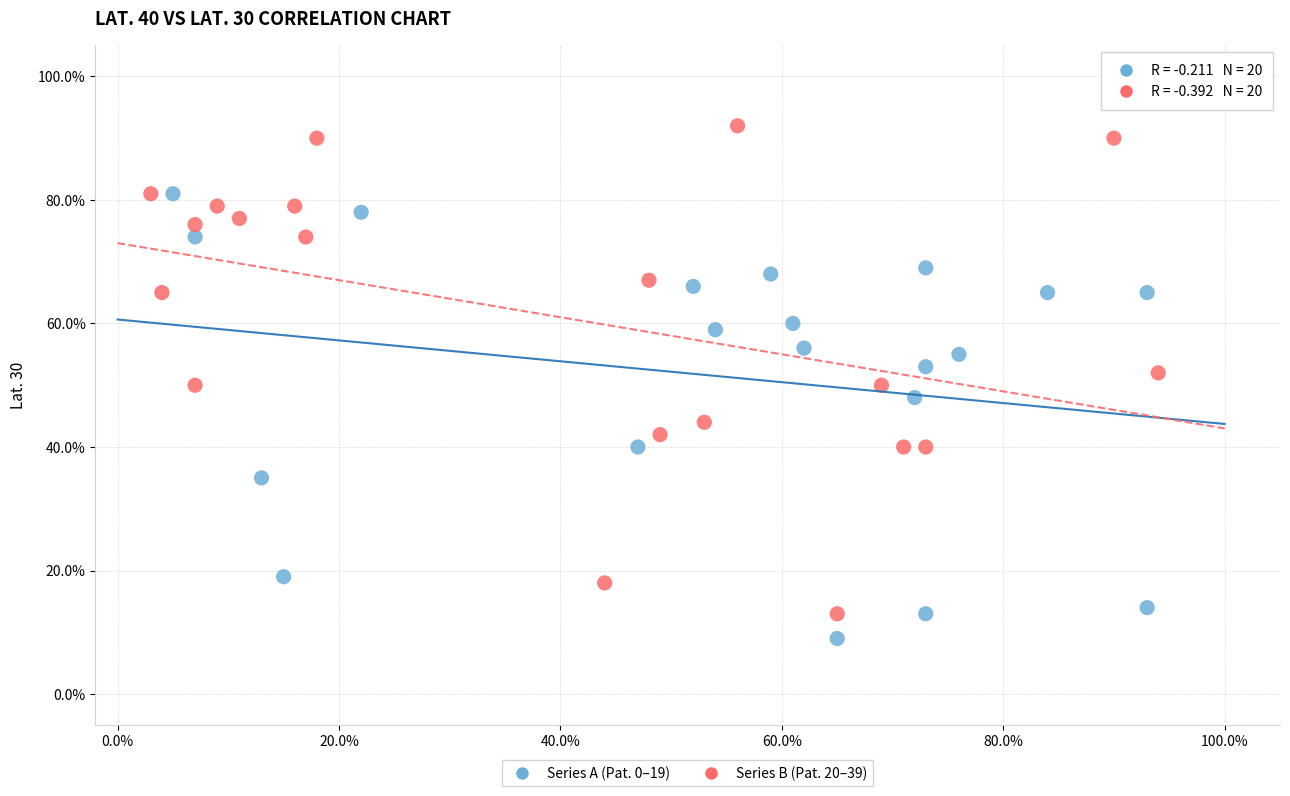

What are all the series names shown in the legend?

Series A (Pat. 0–19), Series B (Pat. 20–39)